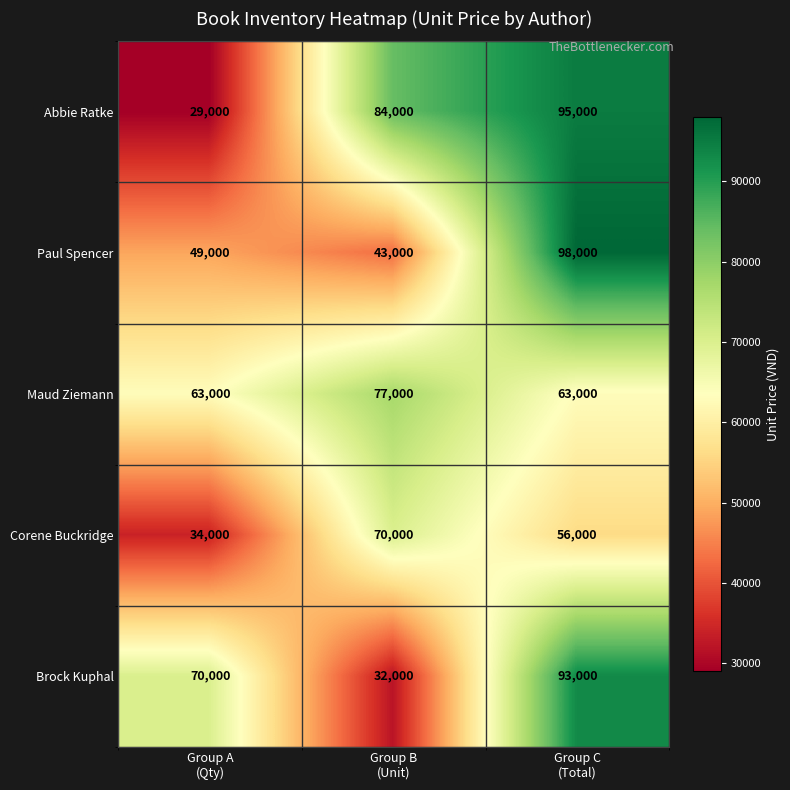

Rank the series by their maximum value, from highest to lowest.

Paul Spencer, Abbie Ratke, Brock Kuphal, Maud Ziemann, Corene Buckridge